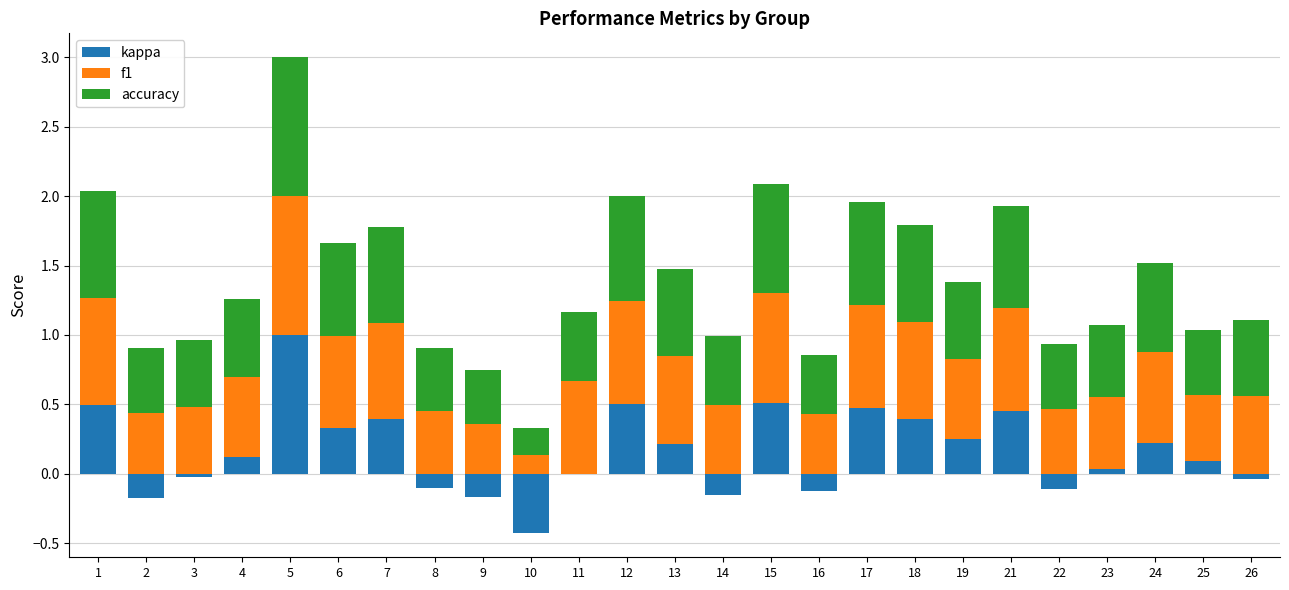

How many values in the kappa series exceed 0?

15